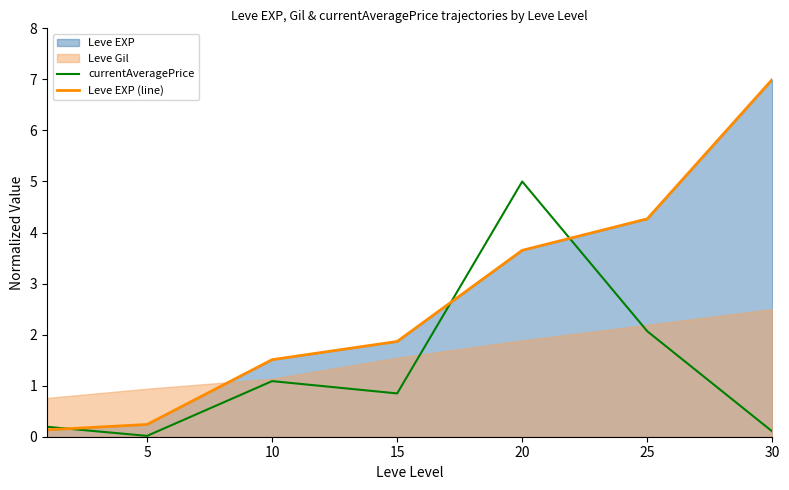

What is the value of the currentAveragePrice point at the 5th from the left?

5.0